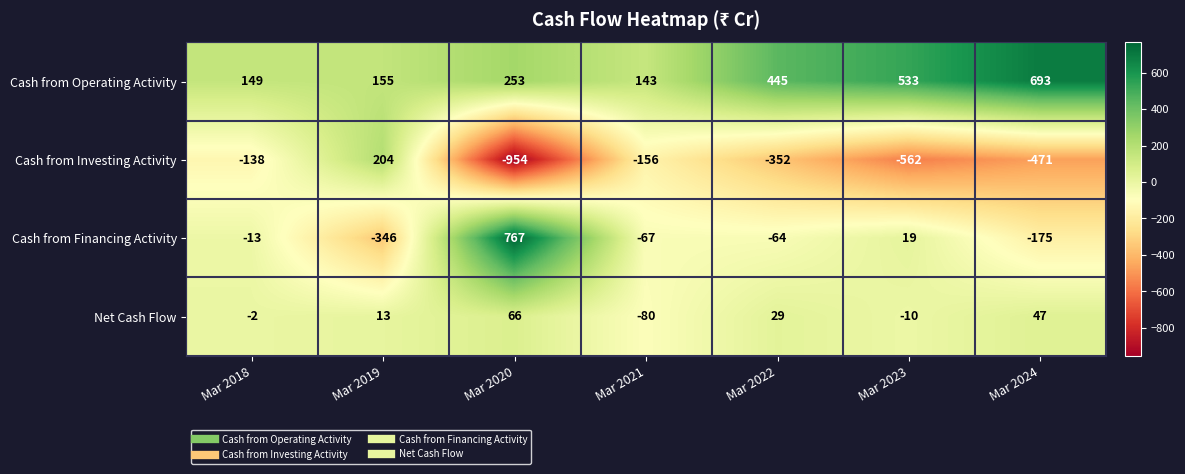

What is the difference between the maximum and minimum values in the Net Cash Flow series?

146